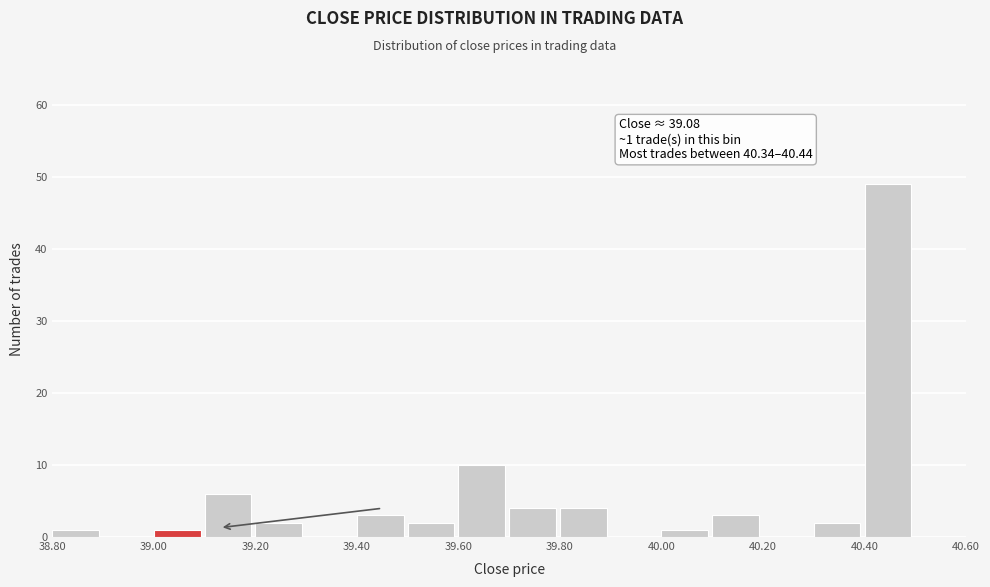

Which range on the x-axis has the tallest bar?

40.4 to 40.5